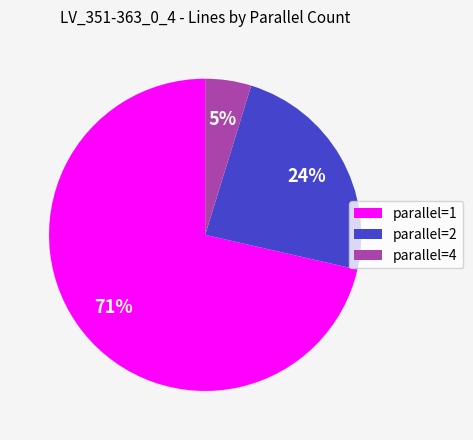

Rank the categories by value from lowest to highest.

parallel=4, parallel=2, parallel=1